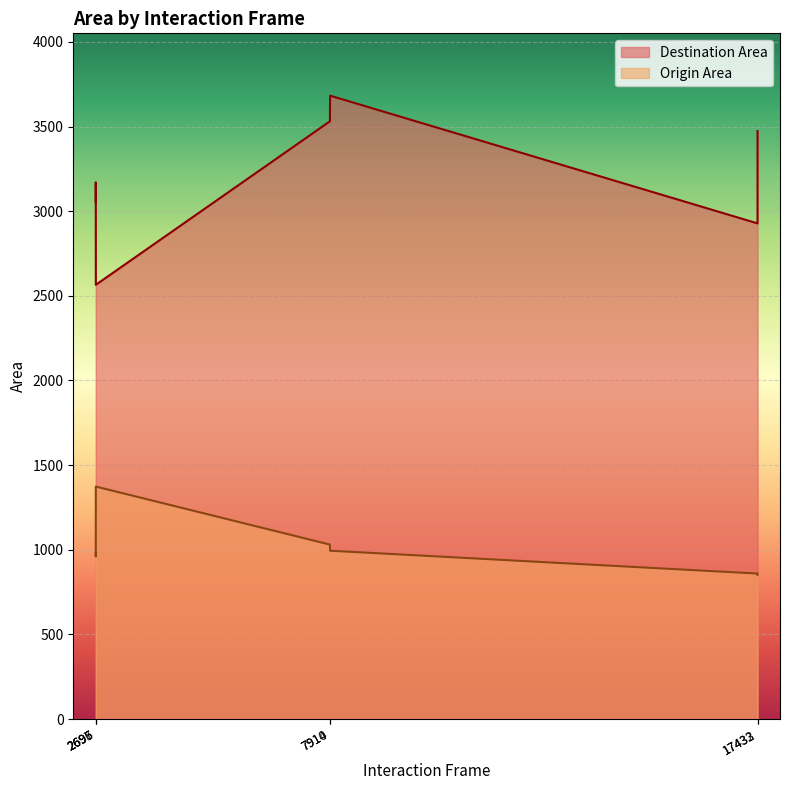

What is the spread (max minus min) of values at 17432?

2068.6